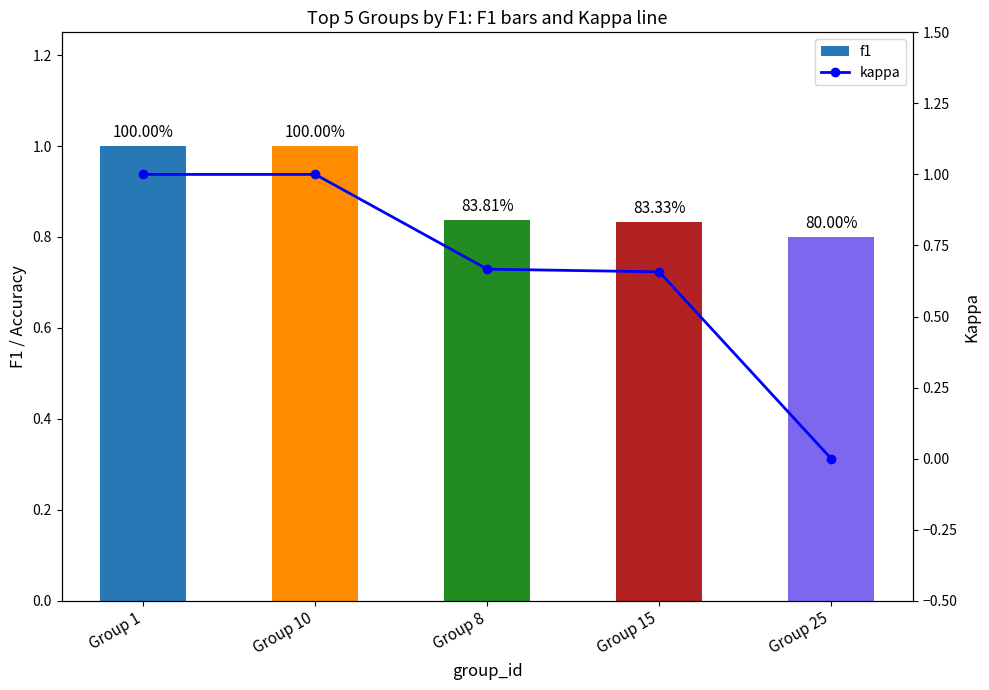

Is it true that f1 equals 0.4 at Group 25?

False